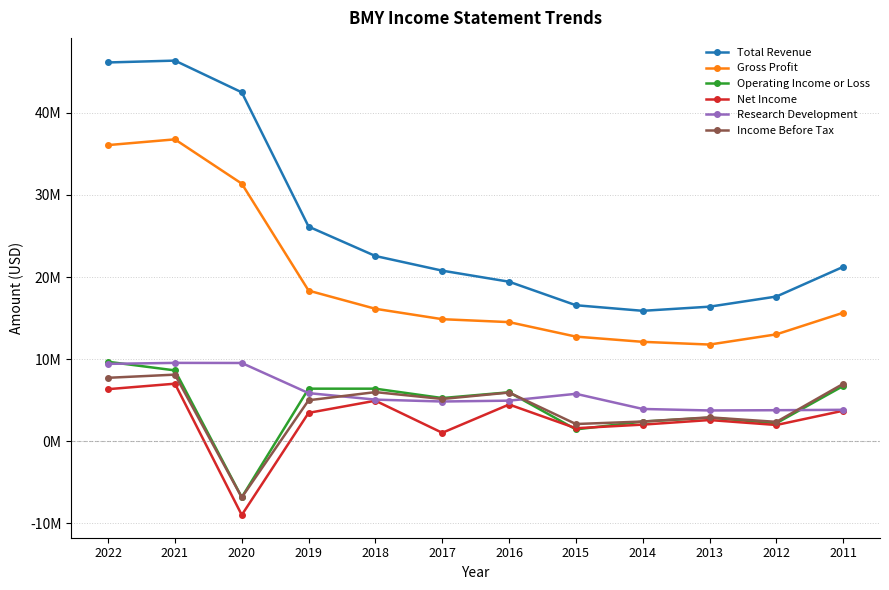

Reading left to right, what are all the values shown in this chart?

Total Revenue: 46159000	46385000	42518000	26145000	22561000	20776000	19427000	16560000	15879000	16385000	17621000	21244000
Gross Profit: 36085000	36784000	31385000	18341000	16125000	14859000	14502000	12735000	12098000	11766000	13011000	15646000
Operating Income or Loss: 9665000	8615000	-6847000	6387000	6386000	5244000	5947000	1420000	2376000	2850000	2180000	6717000
Net Income: 6327000	6994000	-9015000	3439000	4920000	1007000	4457000	1565000	2004000	2563000	1959000	3701000
Research Development: 9411000	9532000	9519000	5845000	5052000	4823000	4927000	5760000	3913000	3731000	3762000	3811000
Income Before Tax: 7713000	8098000	-6871000	4975000	5968000	5131000	5915000	2077000	2381000	2891000	2340000	6981000